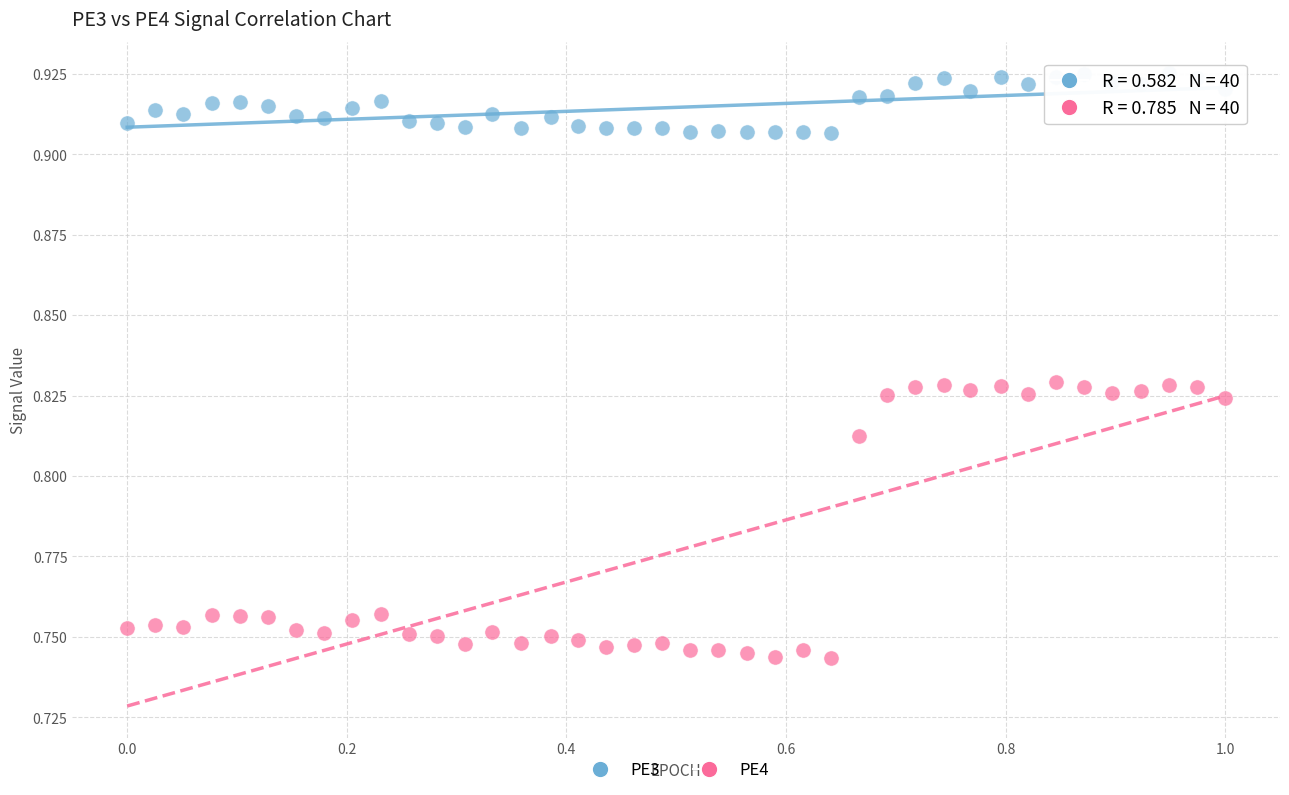

Which series contains the lowest Y value?

PE4